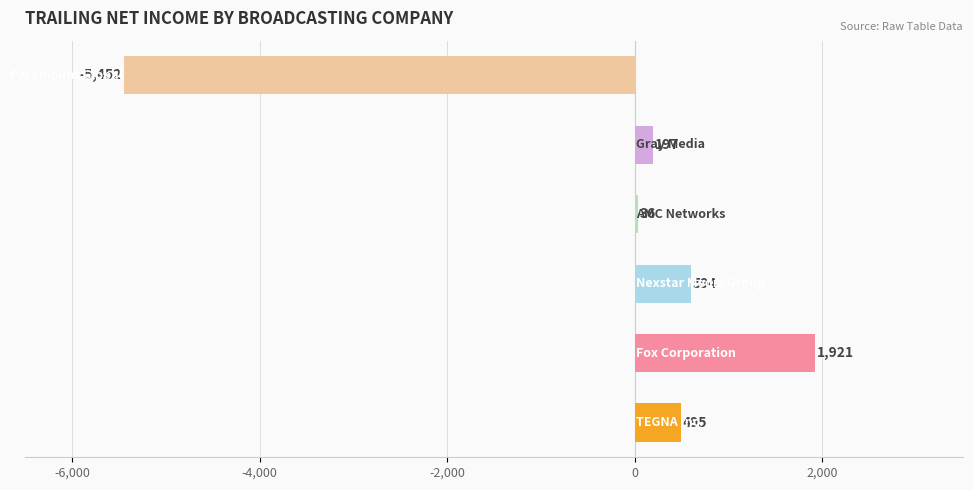

What is the smallest value displayed?

-5452.0